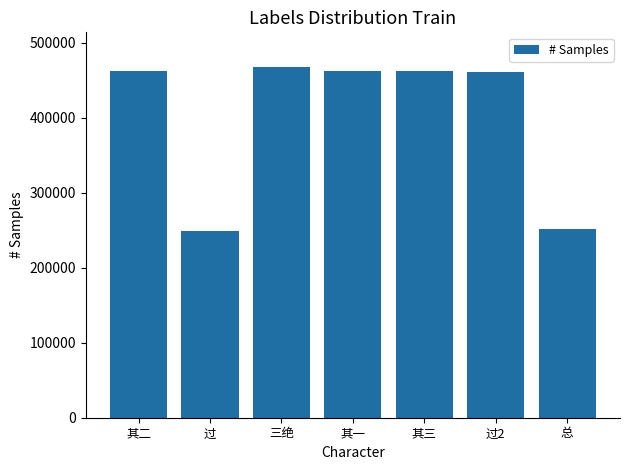

The chart shows a value of 466866 at 三绝. True or false?

True